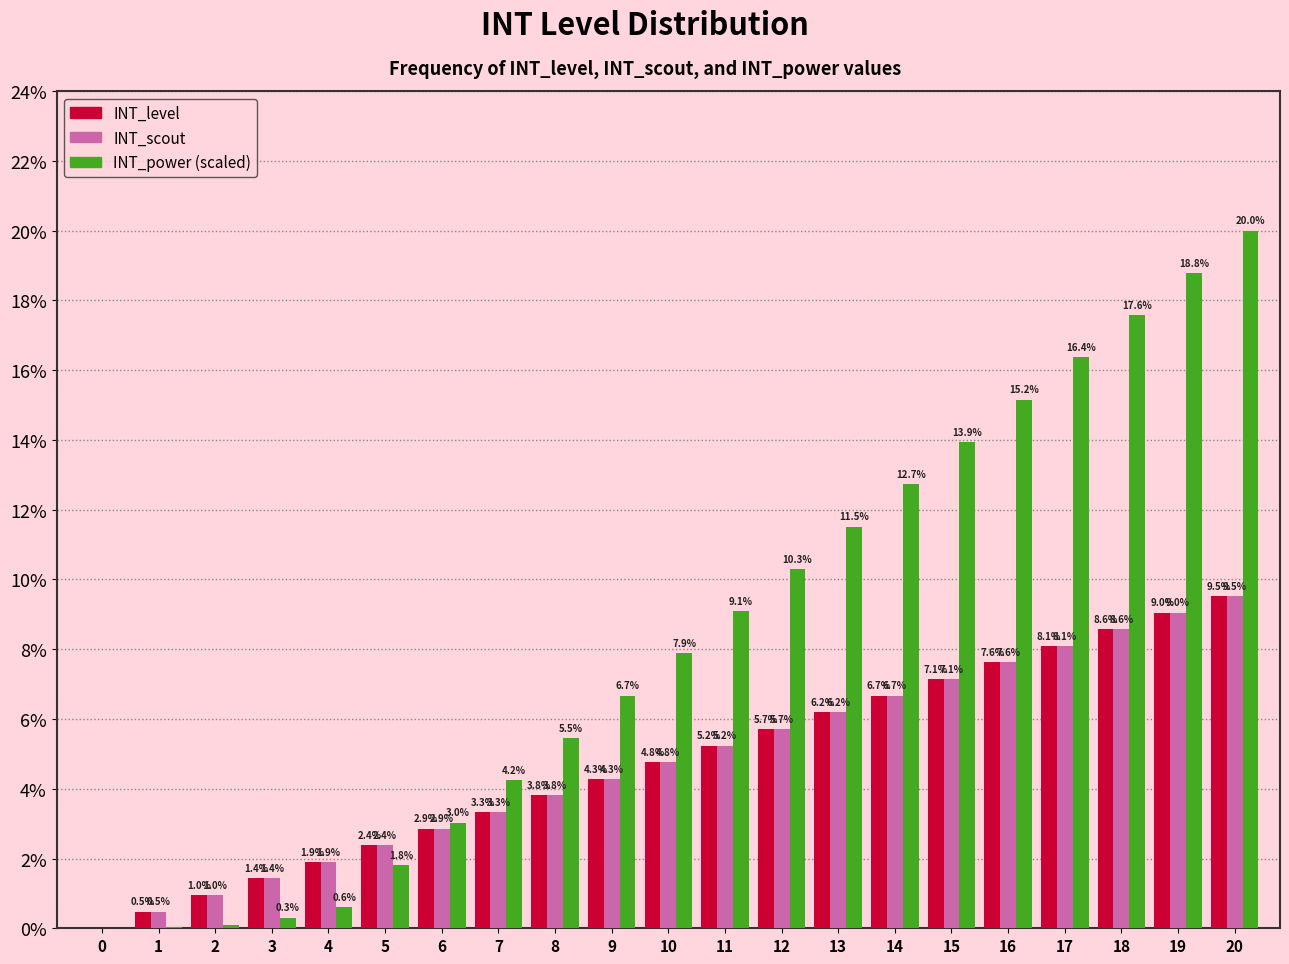

Which category has the highest value across all series?

20